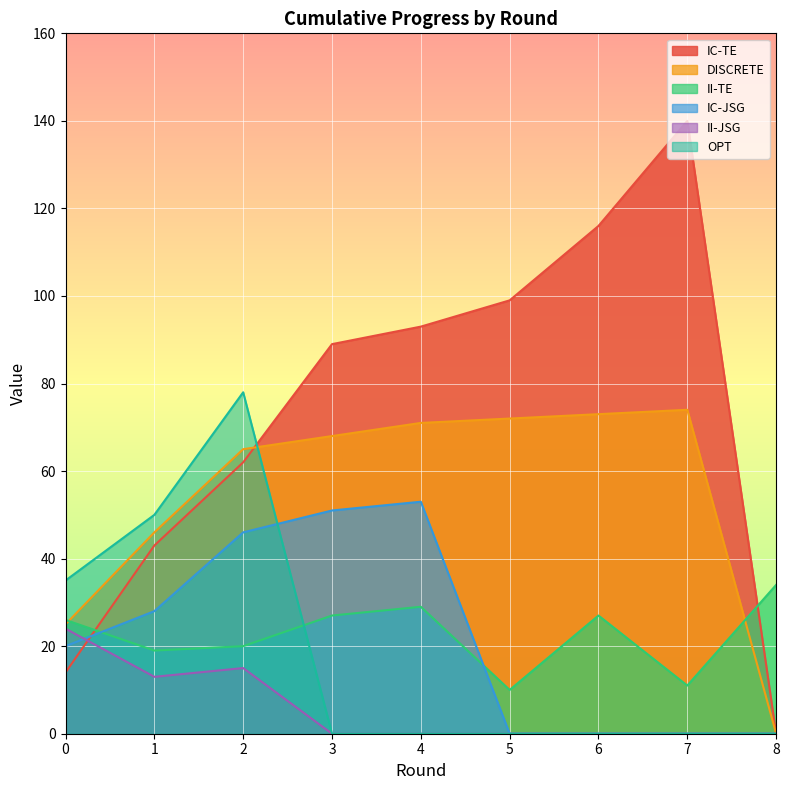

Which series has the widest spread of values?

IC-TE